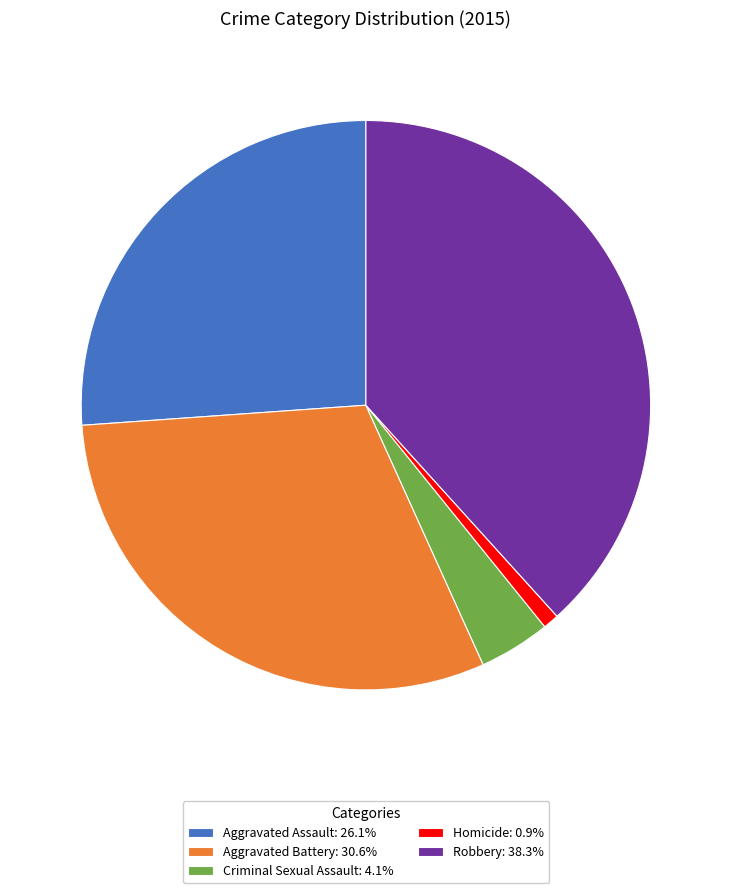

Count the number of slices in the pie.

5